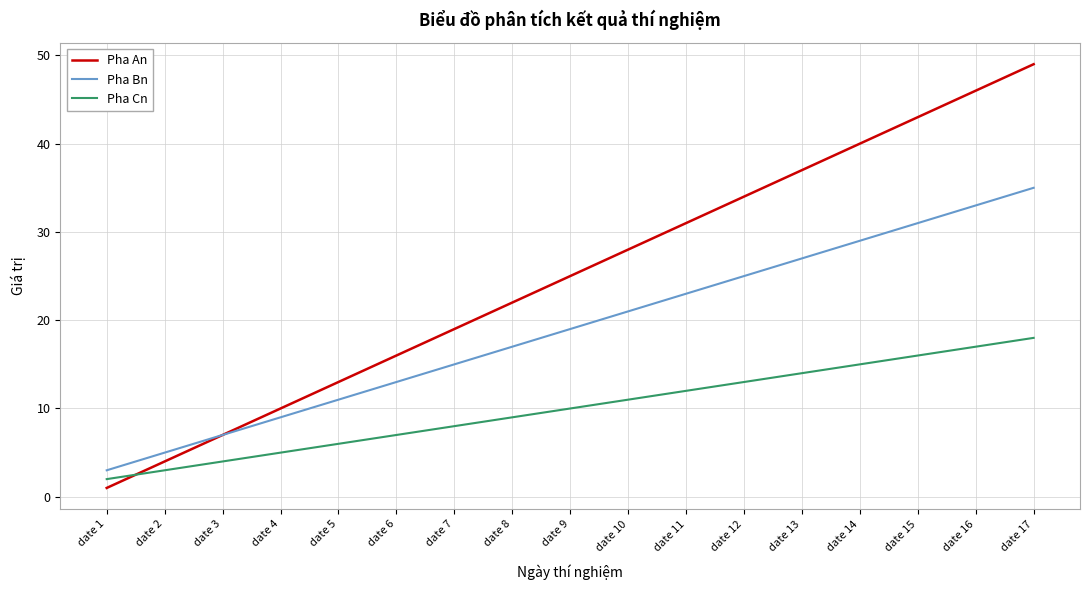

How many categories are shown in the chart?

17